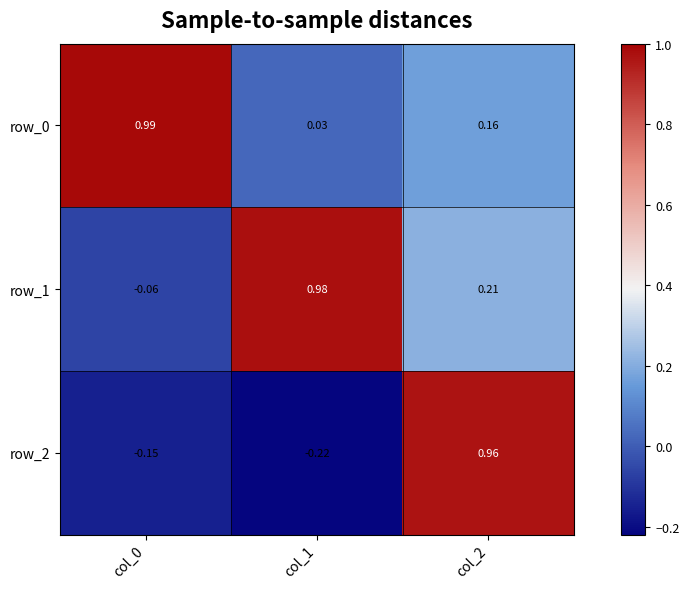

Where is row_0 nearest to the value 0?

col_1